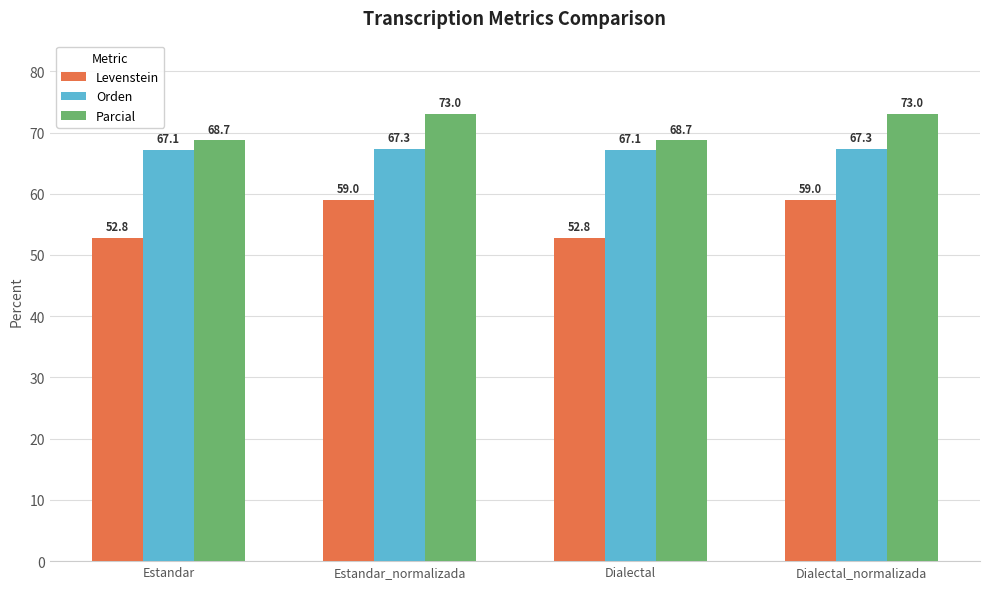

Read the Orden value at Estandar.

67.1